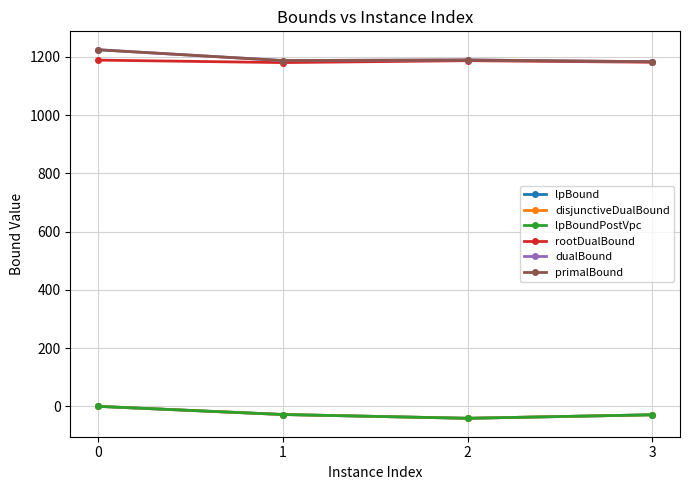

Does the chart have visible grid lines?

Yes